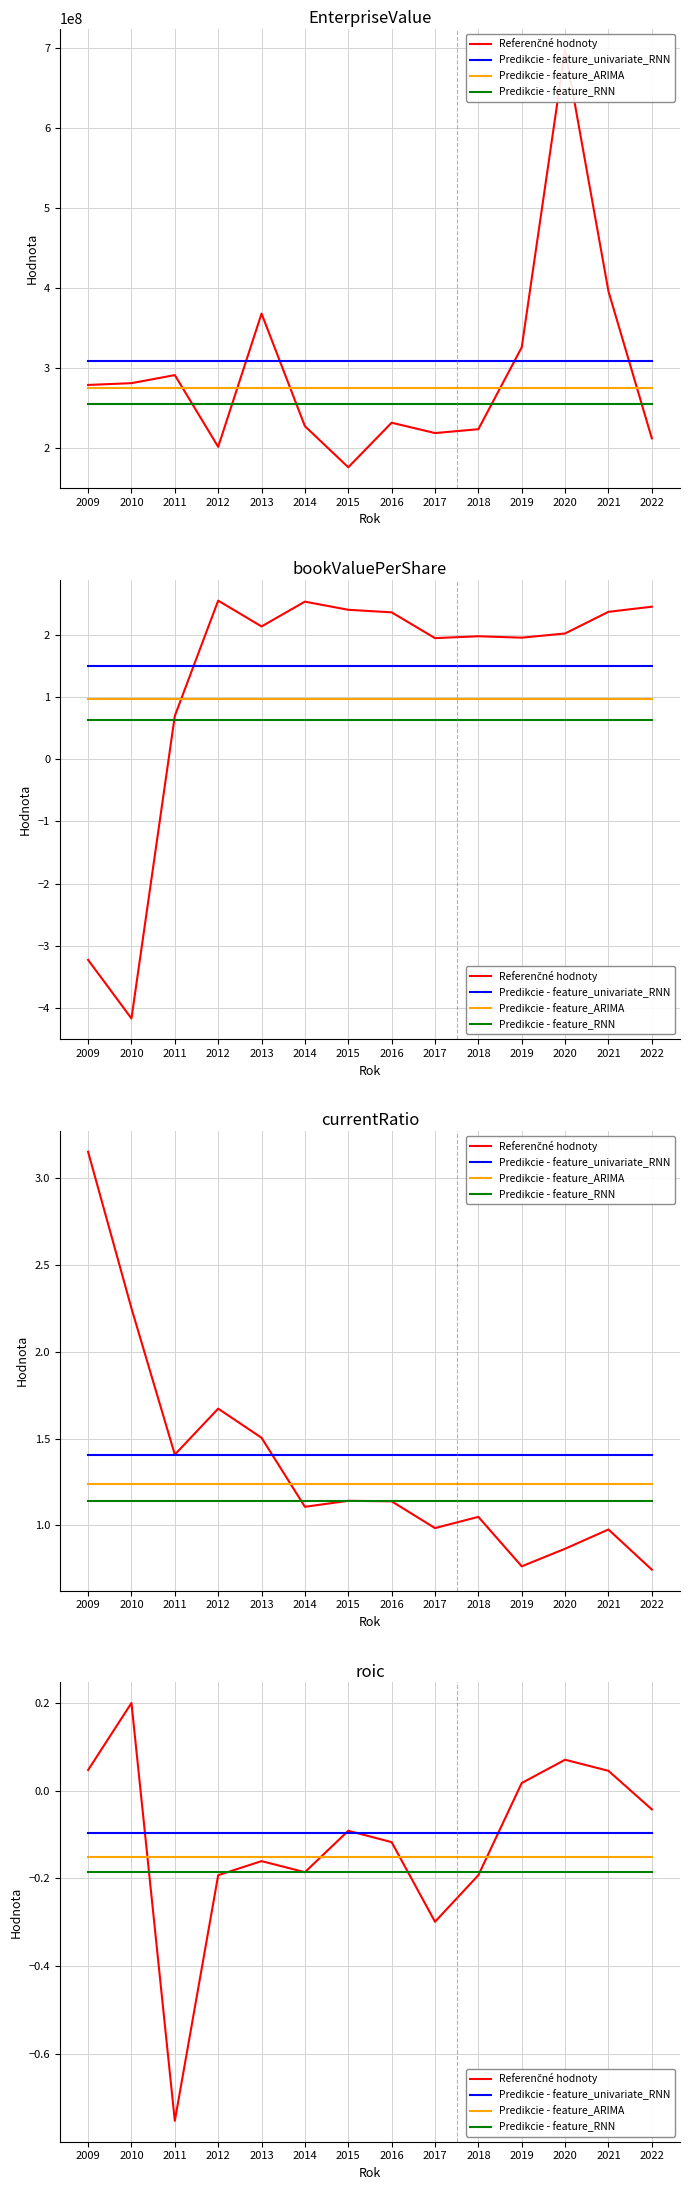

Reading right to left, what are all the values shown in this chart?

Referenčné hodnoty: 2022=-0.0	2021=0.0	2020=0.1	2019=0.0	2018=-0.2	2017=-0.3	2016=-0.1	2015=-0.1	2014=-0.2	2013=-0.2	2012=-0.2	2011=-0.8	2010=0.2	2009=0.0
Predikcie - feature_univariate_RNN: 2022=-0.1	2021=-0.1	2020=-0.1	2019=-0.1	2018=-0.1	2017=-0.1	2016=-0.1	2015=-0.1	2014=-0.1	2013=-0.1	2012=-0.1	2011=-0.1	2010=-0.1	2009=-0.1
Predikcie - feature_ARIMA: 2022=-0.2	2021=-0.2	2020=-0.2	2019=-0.2	2018=-0.2	2017=-0.2	2016=-0.2	2015=-0.2	2014=-0.2	2013=-0.2	2012=-0.2	2011=-0.2	2010=-0.2	2009=-0.2
Predikcie - feature_RNN: 2022=-0.2	2021=-0.2	2020=-0.2	2019=-0.2	2018=-0.2	2017=-0.2	2016=-0.2	2015=-0.2	2014=-0.2	2013=-0.2	2012=-0.2	2011=-0.2	2010=-0.2	2009=-0.2